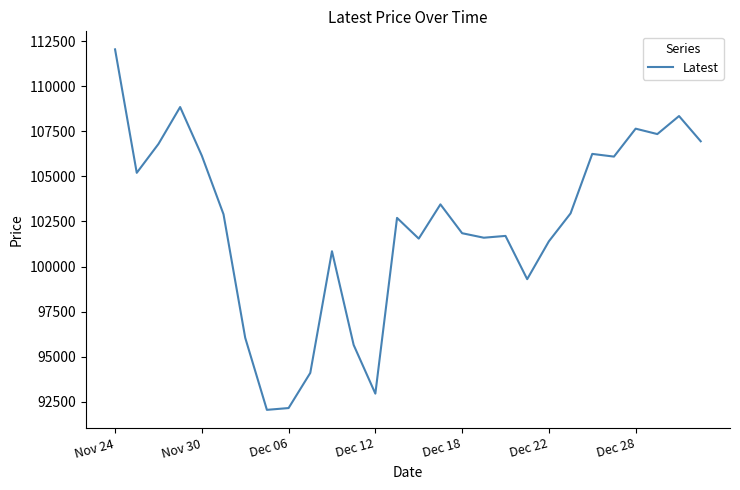

What is the smallest value displayed?

92050